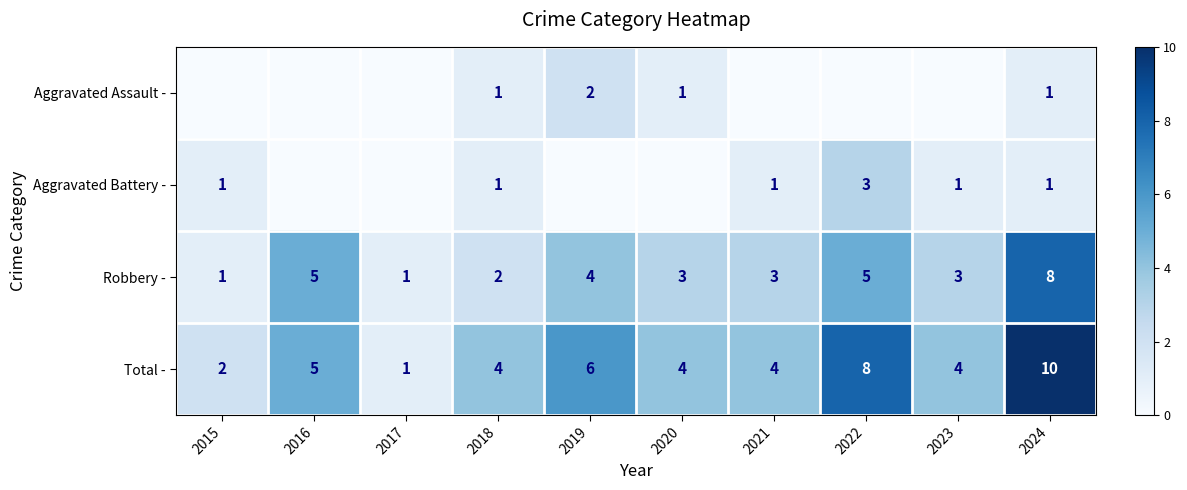

At which category is the sum across all series the highest?

2024